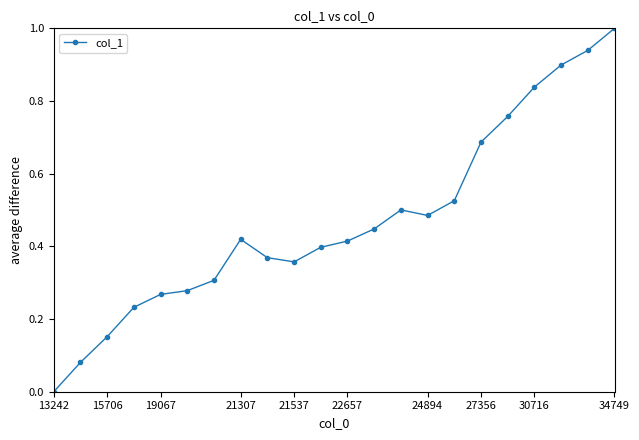

How many interior local peaks (higher than both neighbors) does the data have?

2